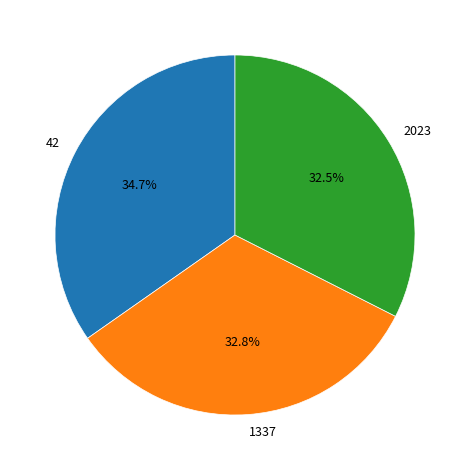

Which category has the biggest portion of the pie?

42